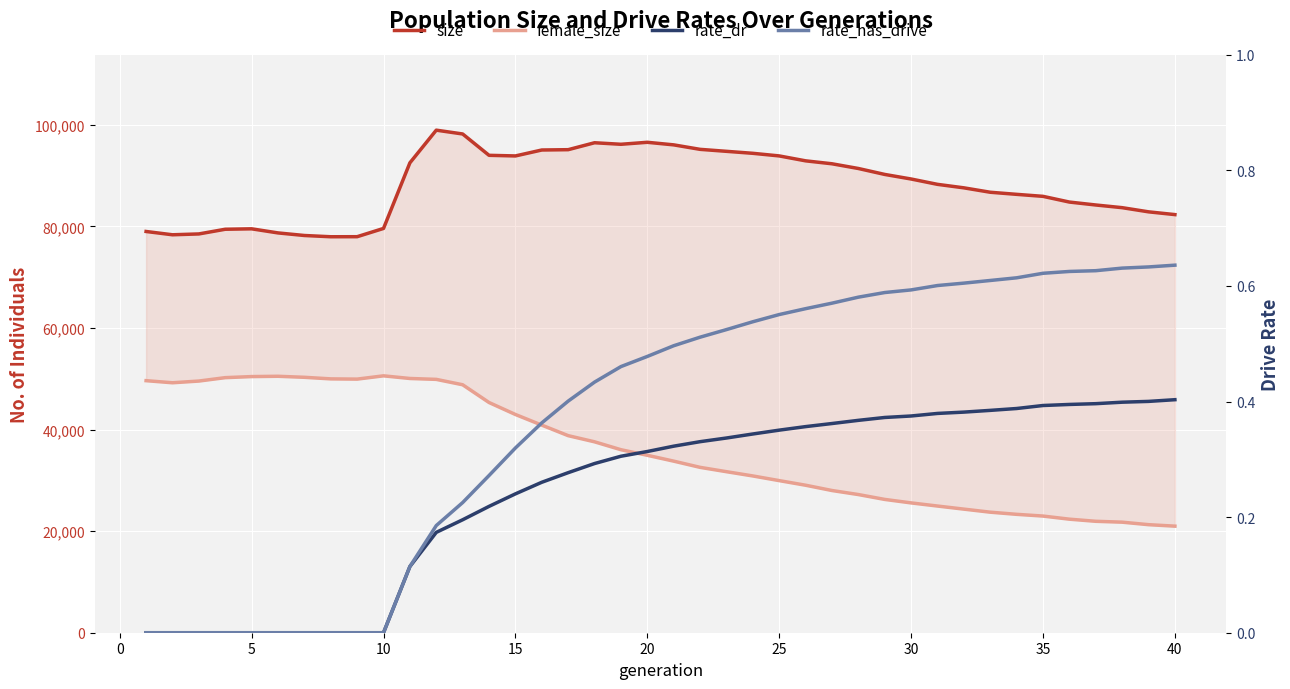

How many positive values does the rate_dr series have?

30